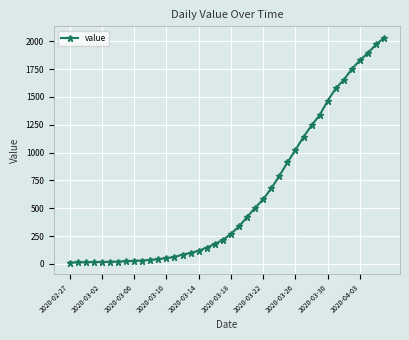

What is the difference between the maximum and minimum values?

2019